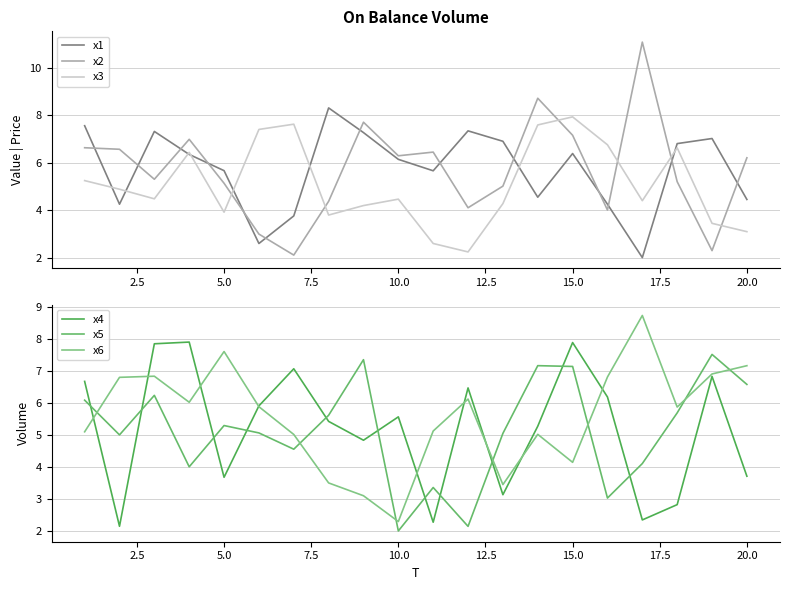

The x3 series shows 1.3 at 10.0. True or false?

False